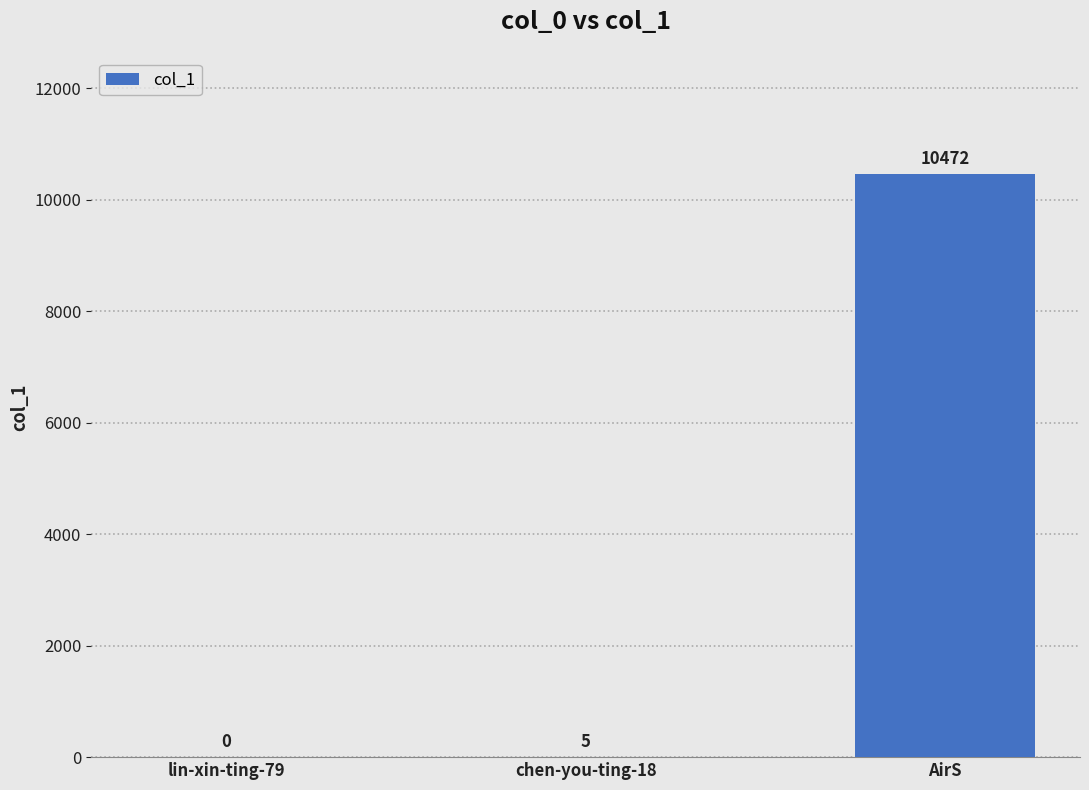

How many positive values are there?

2